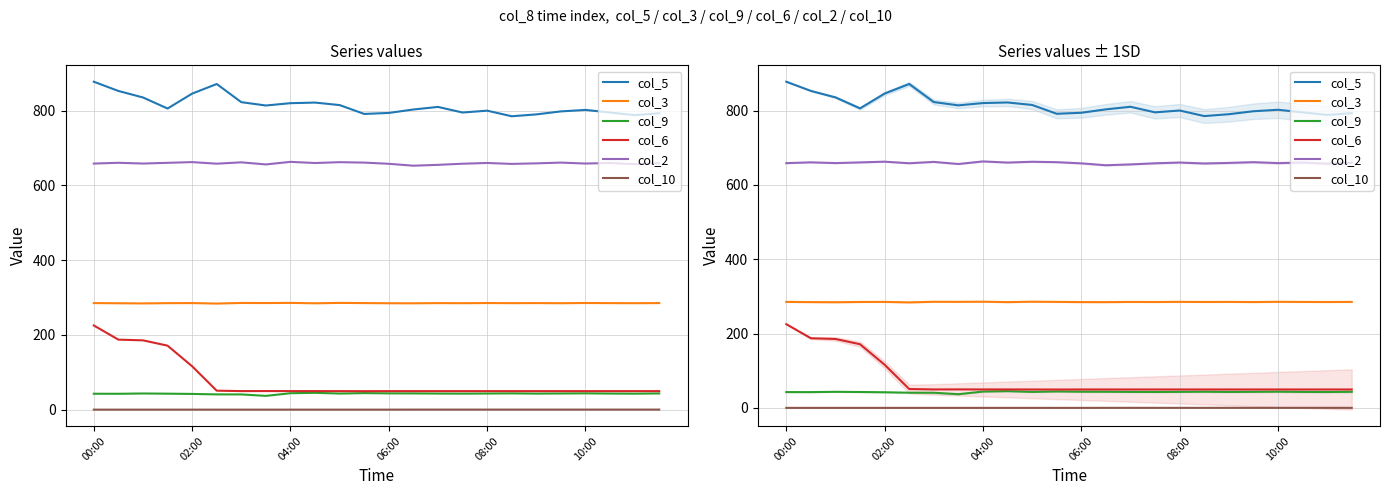

How many interior local valleys does the col_6 series have?

2